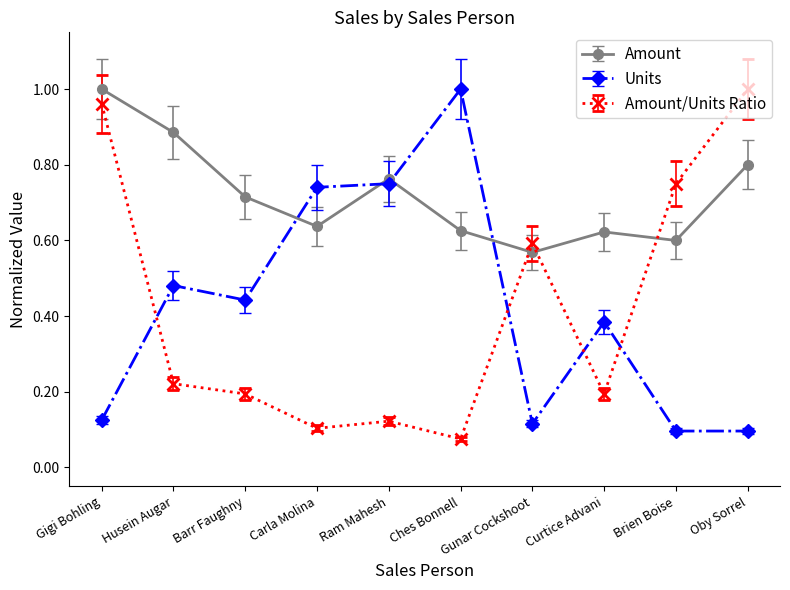

Between Brien Boise and Oby Sorrel, which series saw the biggest shift?

Amount/Units Ratio